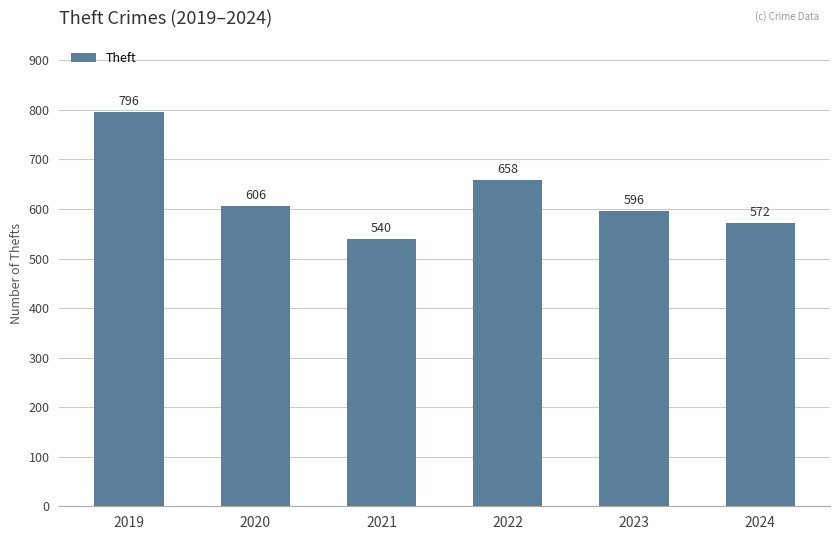

What is the difference between the second highest and second lowest values?

86